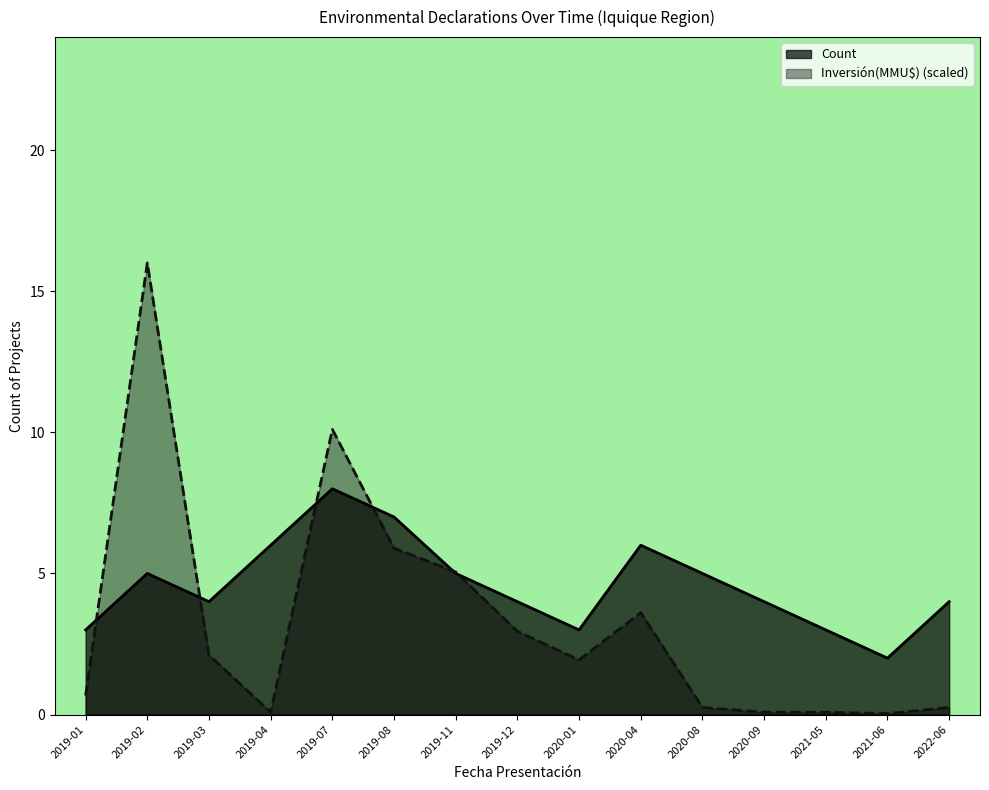

Which has a higher value, 2022-06 or 2019-12?

2022-06